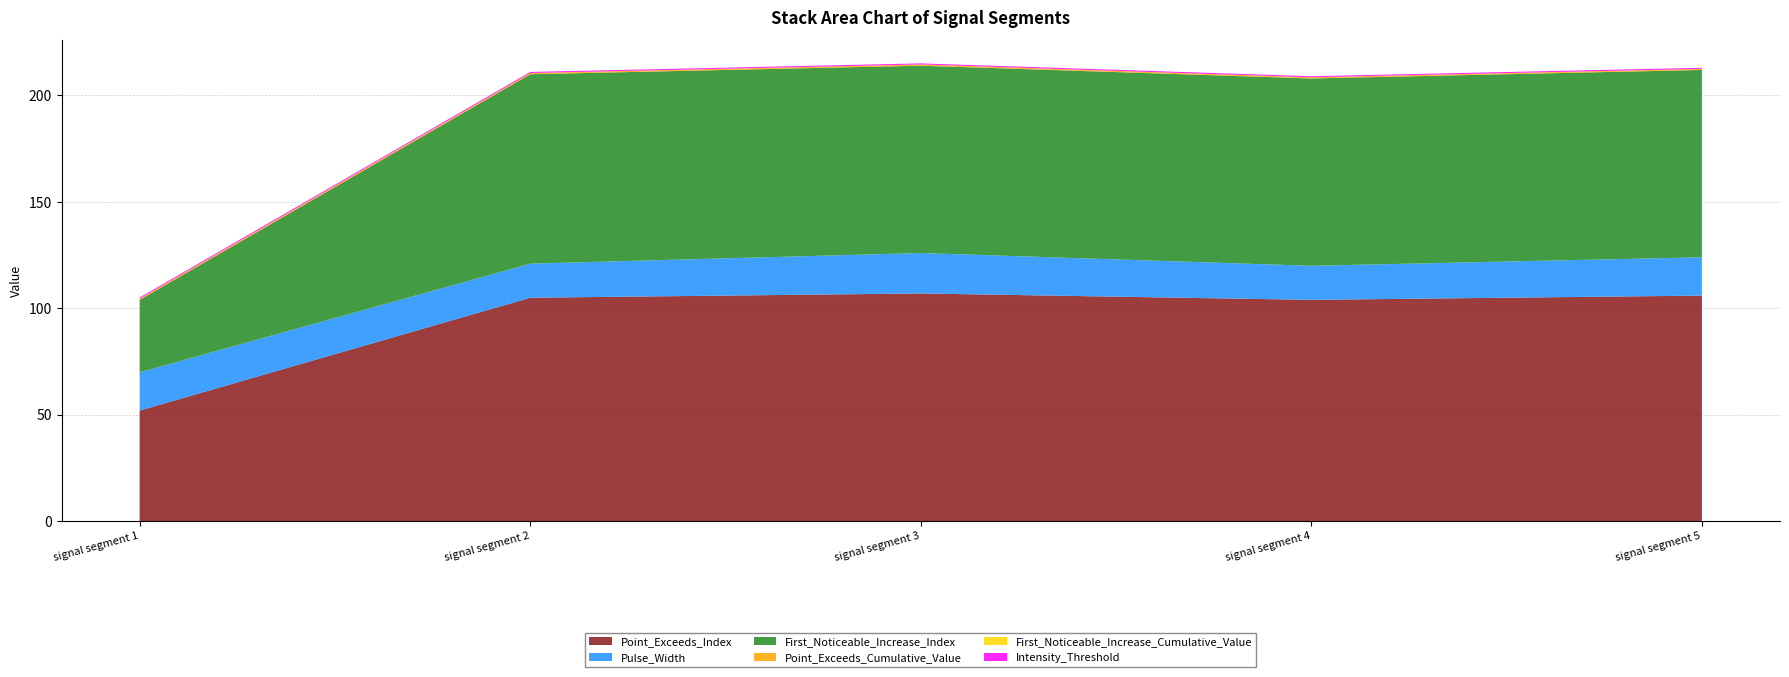

Reading right to left, extract all data points from this chart.

Point_Exceeds_Index: 106.0	104.0	107.0	105.0	52.0
Pulse_Width: 18.0	16.0	19.0	16.0	18.0
First_Noticeable_Increase_Index: 88.0	88.0	88.0	89.0	34.0
Point_Exceeds_Cumulative_Value: 0.5	0.5	0.6	0.6	0.6
First_Noticeable_Increase_Cumulative_Value: 0.0	0.0	0.0	0.0	0.0
Intensity_Threshold: 0.5	0.5	0.5	0.5	0.5